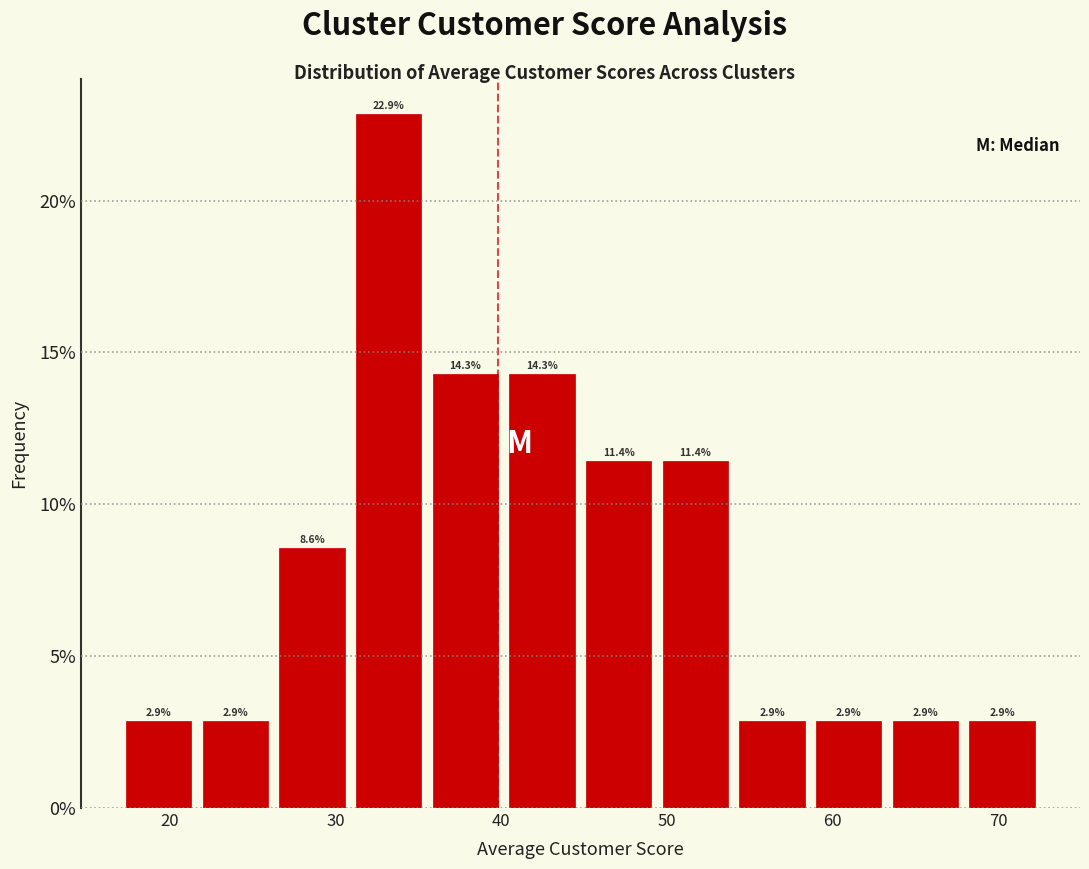

Which range on the x-axis has the tallest bar?

31 to 36